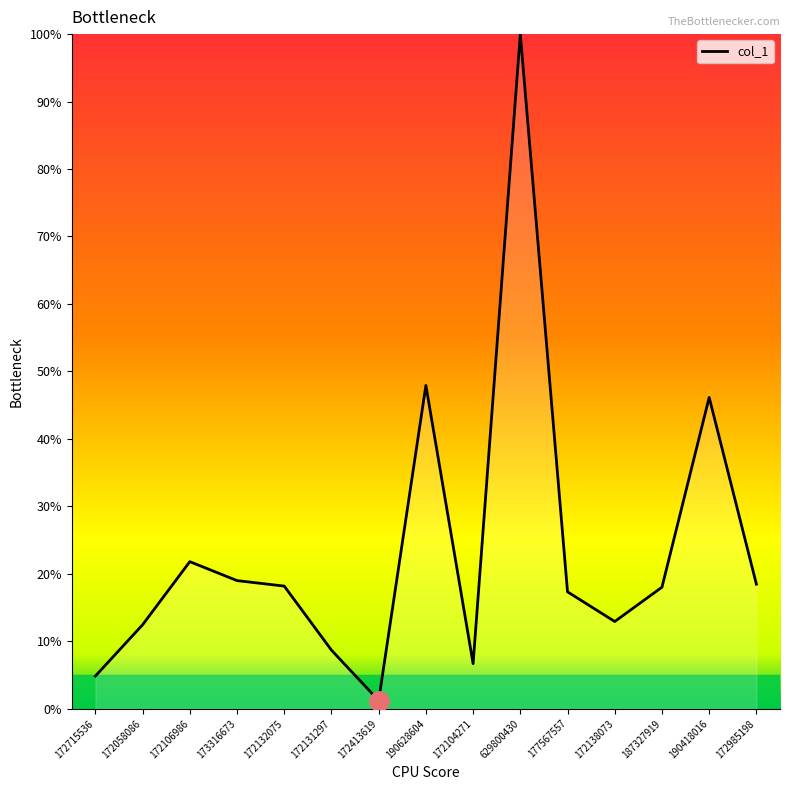

How many lines are shown in the chart?

1